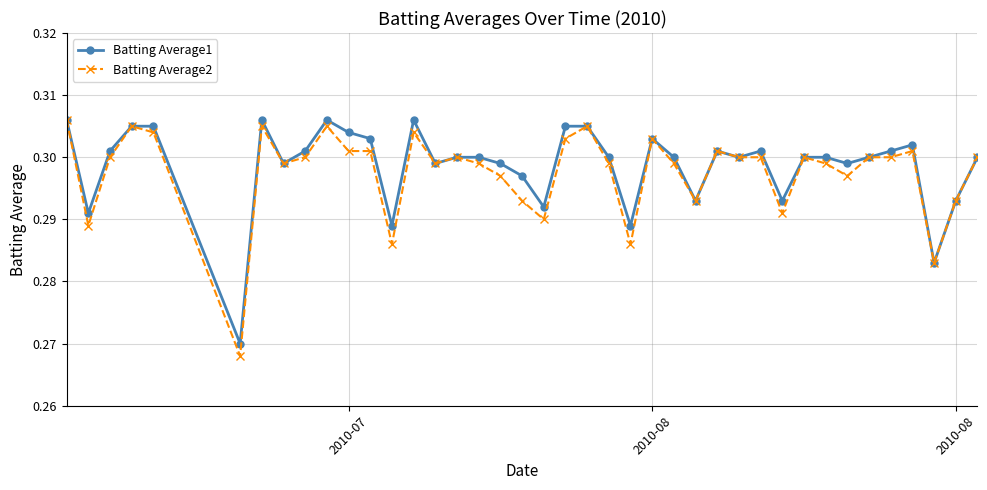

Which series has the largest range (max minus min)?

Batting Average2